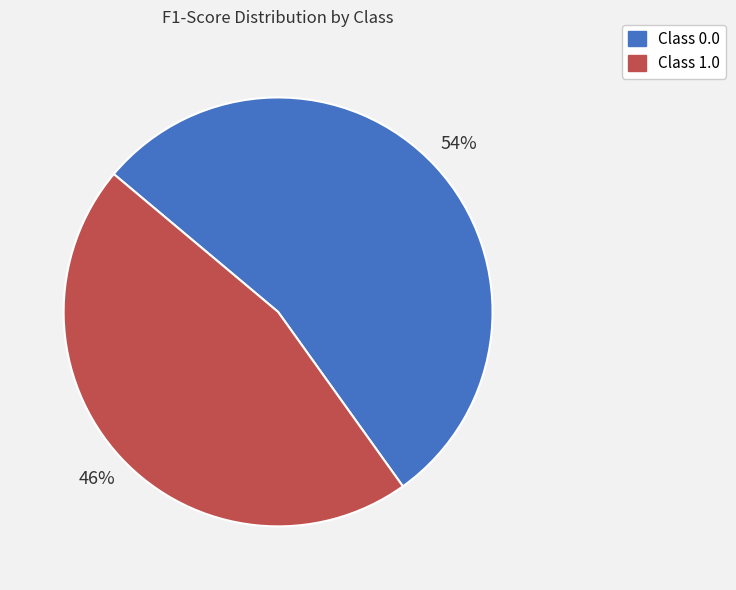

What is the smallest slice in the pie chart?

Class 1.0